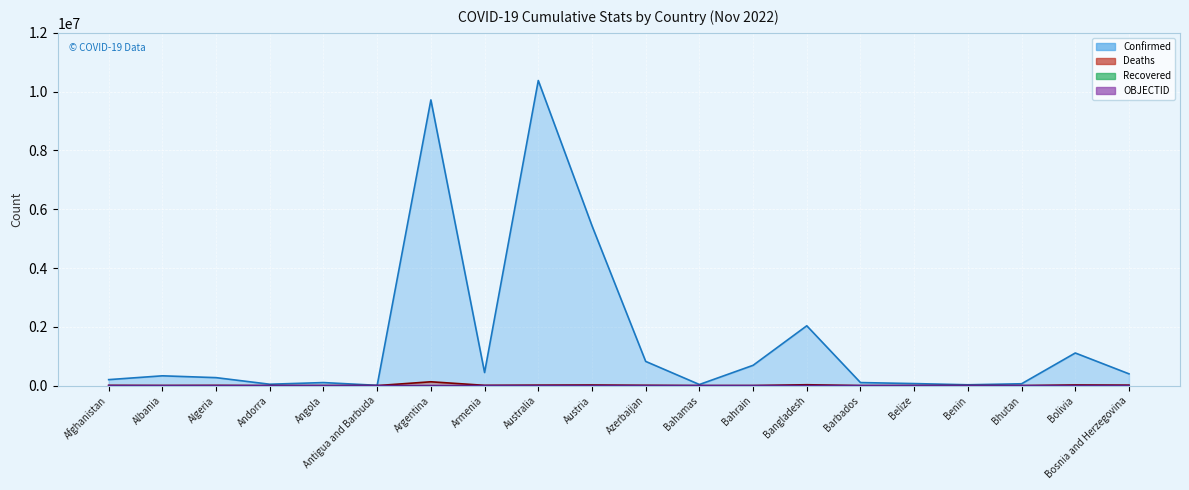

What is the average value of the Deaths series?

13872